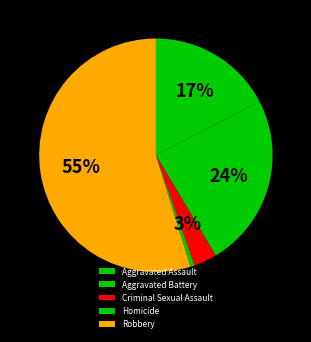

What is the change in value from Aggravated Assault to Aggravated Battery?

+23